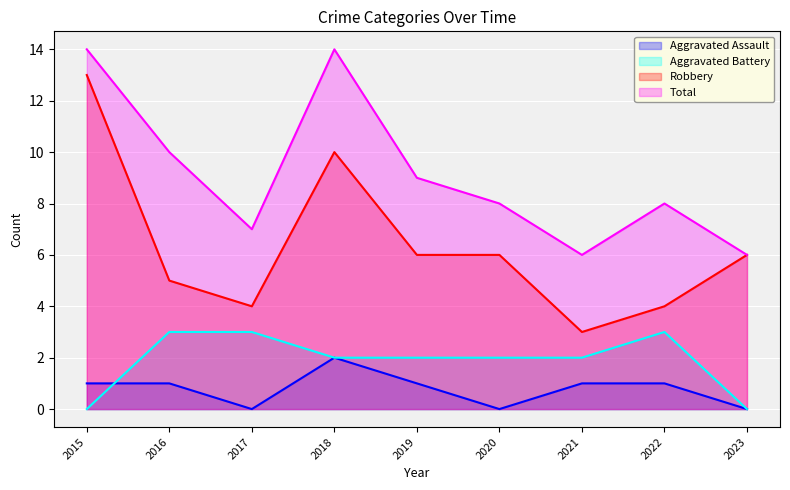

At which label does Aggravated Battery first exceed 2?

2016